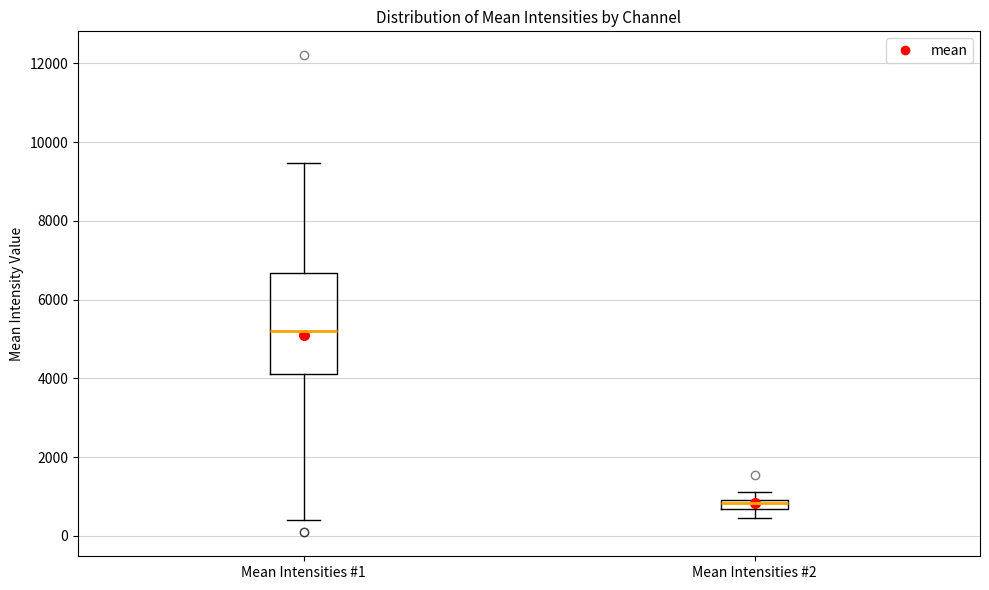

Where is the lower edge of the box for Mean Intensities #2 on the y-axis? The values are not printed on the chart, so give them approximately, as read against the axis.

600